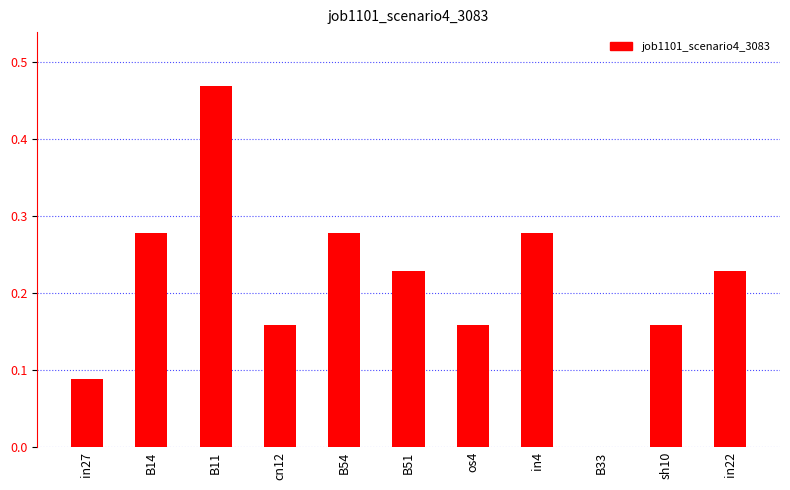

Which label corresponds to the largest value in the chart?

B11